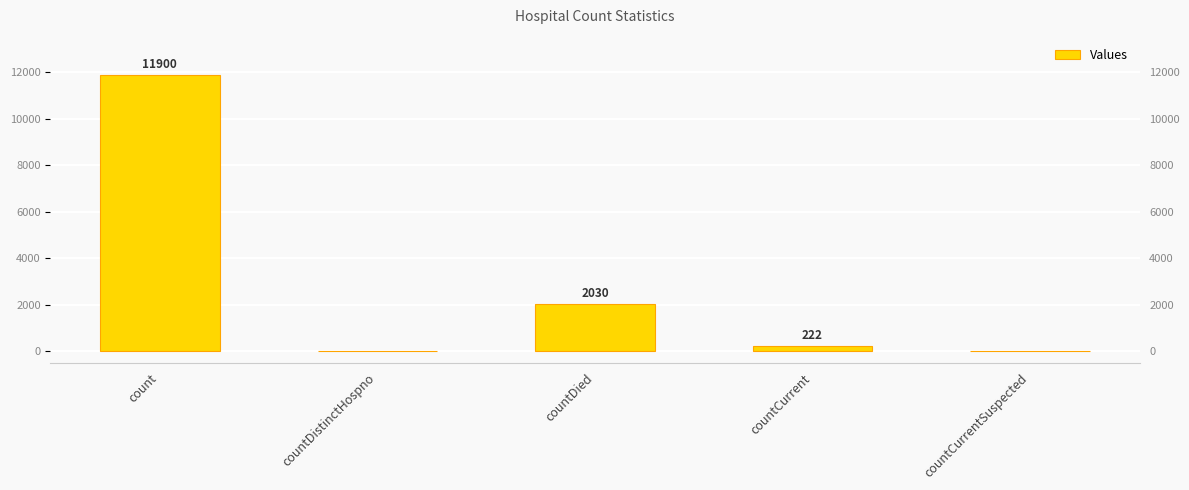

The chart shows a value of 132 at countCurrent. True or false?

False